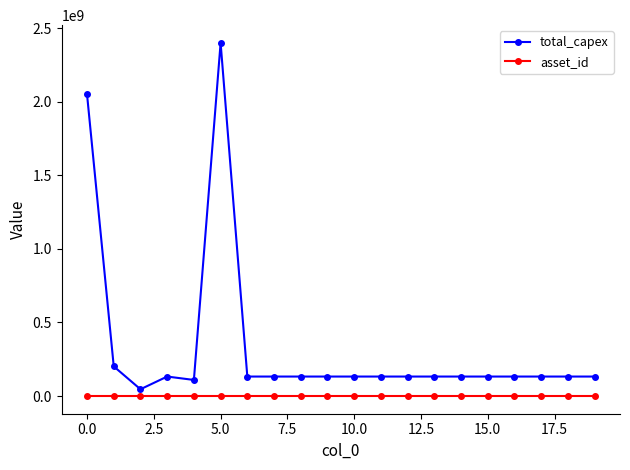

List the series in order of their peak value, highest first.

total_capex, asset_id